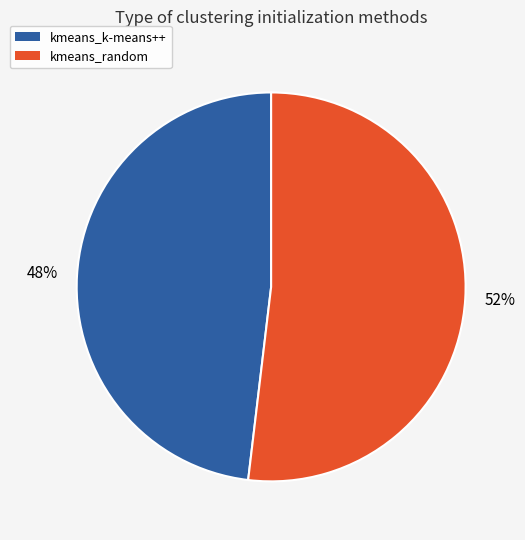

To the nearest percent, what portion does kmeans_k-means++ represent?

48%